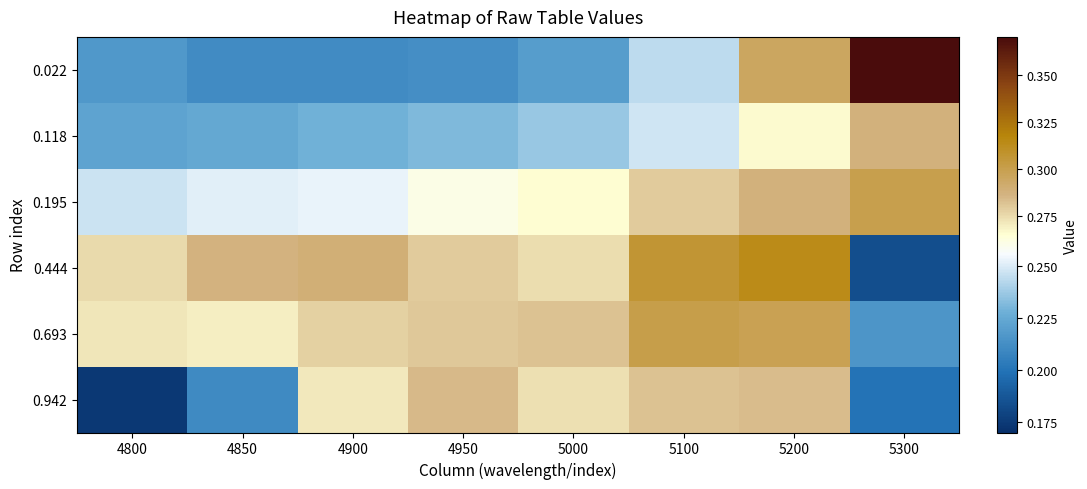

Which series has the largest range (max minus min)?

0.022